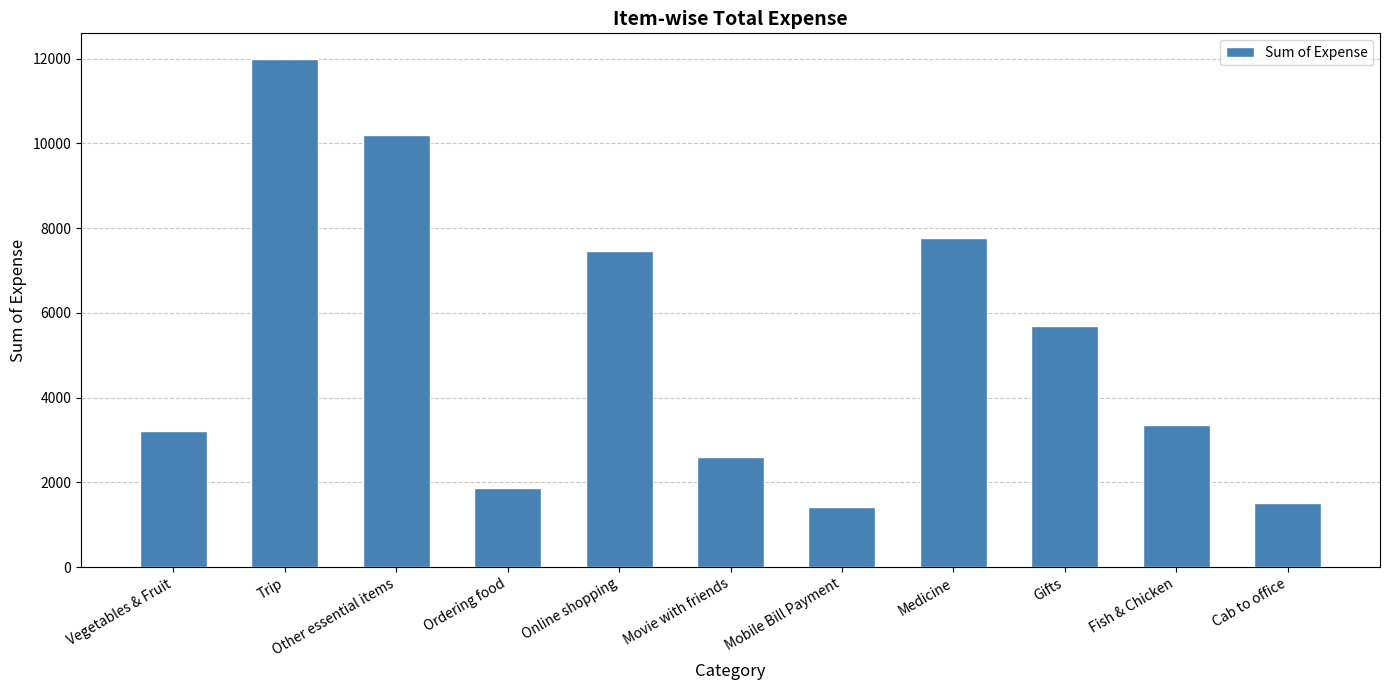

What is the ratio of the value at Online shopping to the value at Medicine?

1.0